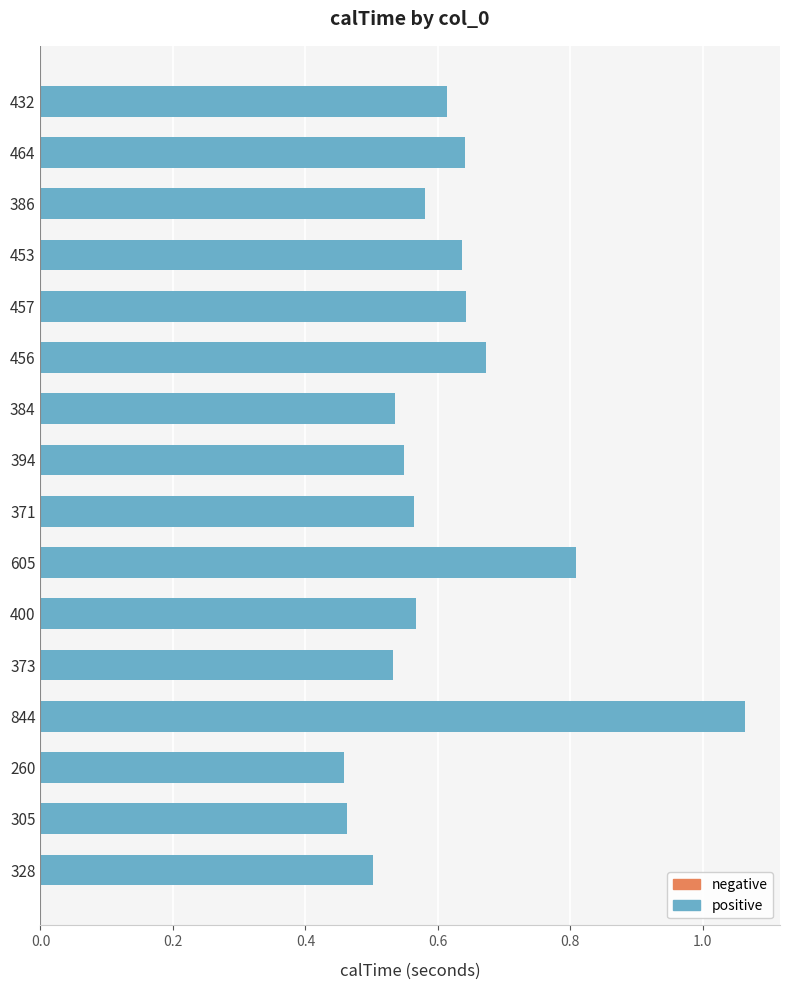

What is the change in value from 400 to 464?

+0.1